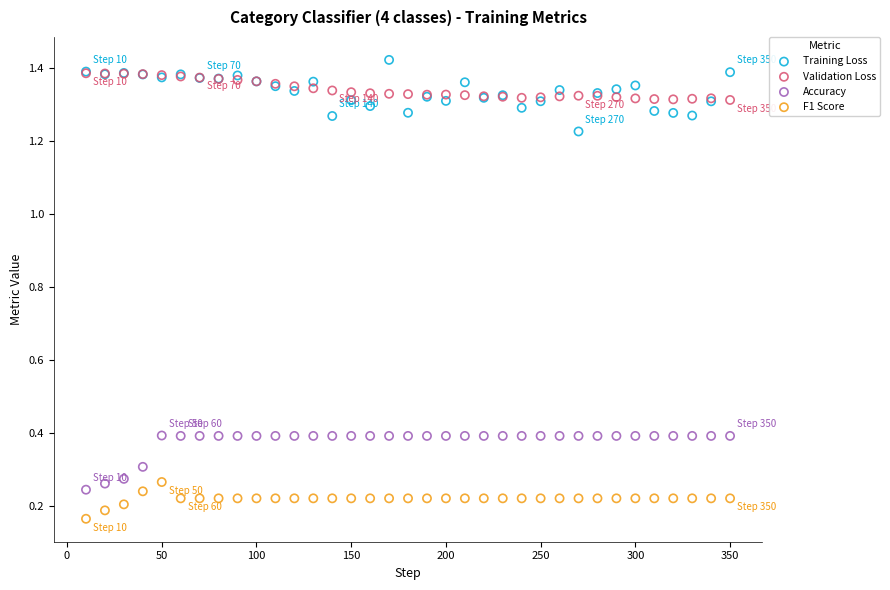

What are all the series names shown in the legend?

Training Loss, Validation Loss, Accuracy, F1 Score